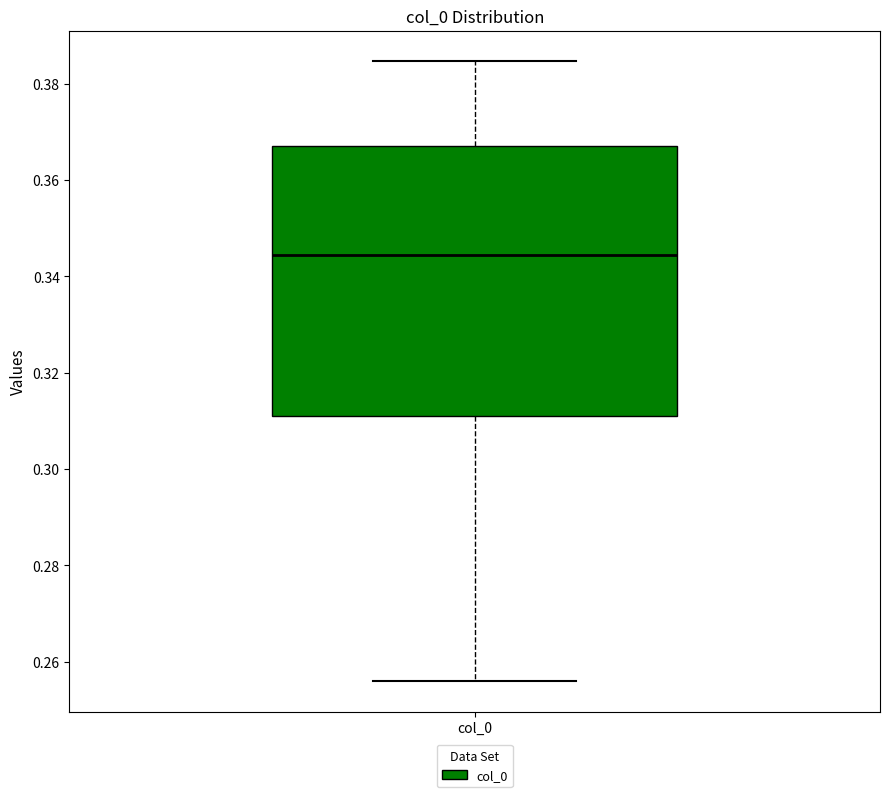

Transcribe this box plot: give where the median line is, the range the box spans, and where the two whiskers end, as read against the y-axis. The values are not printed on the chart, so give them approximately, as read against the axis.

median 0.344, box 0.312 to 0.368, whiskers 0.256 to 0.384